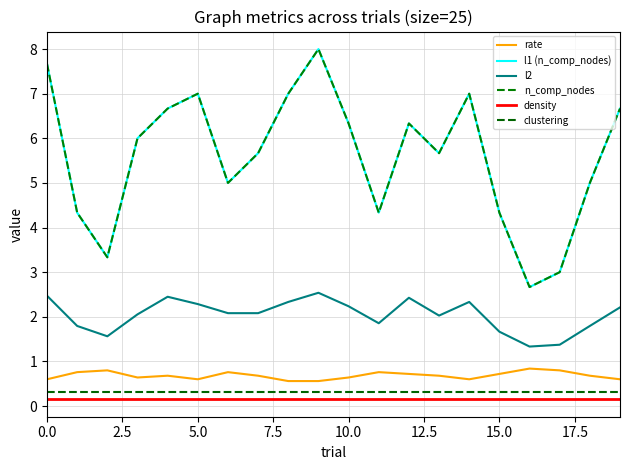

What is the maximum value for n_comp_nodes?

8.0